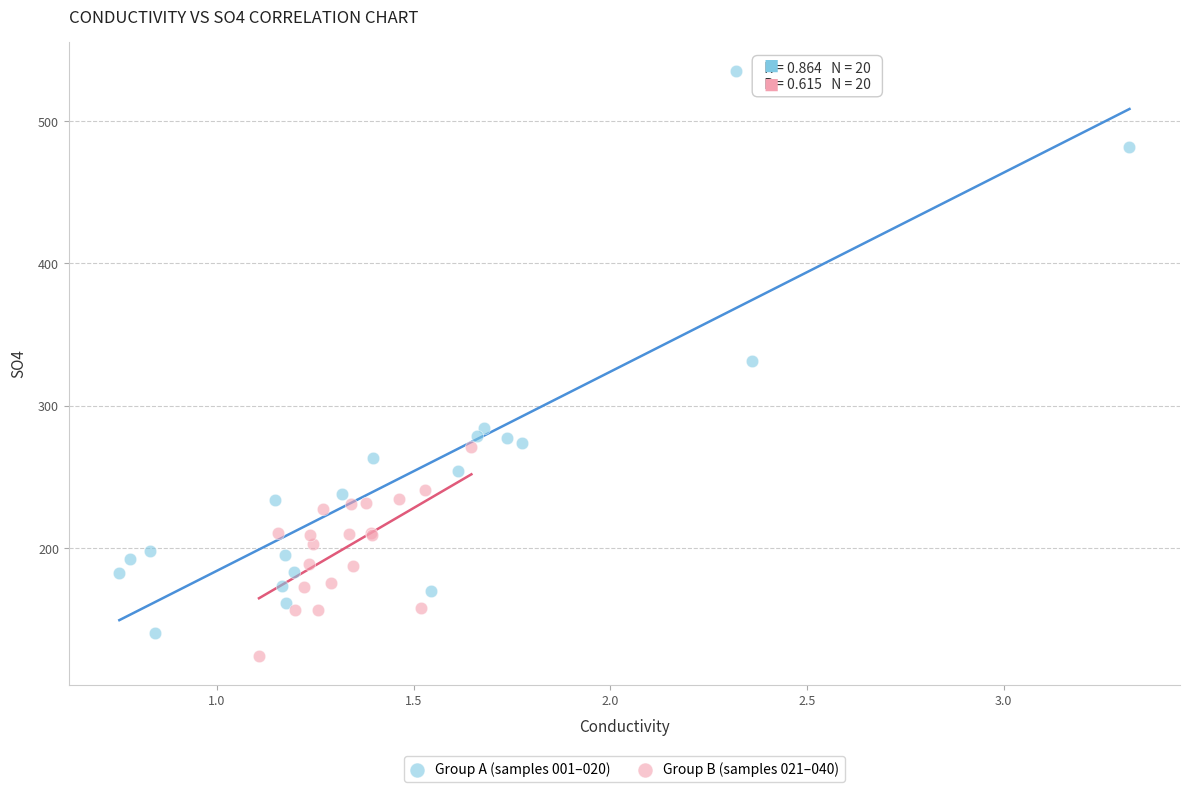

Which series contains the highest Y value?

Group A (samples 001–020)